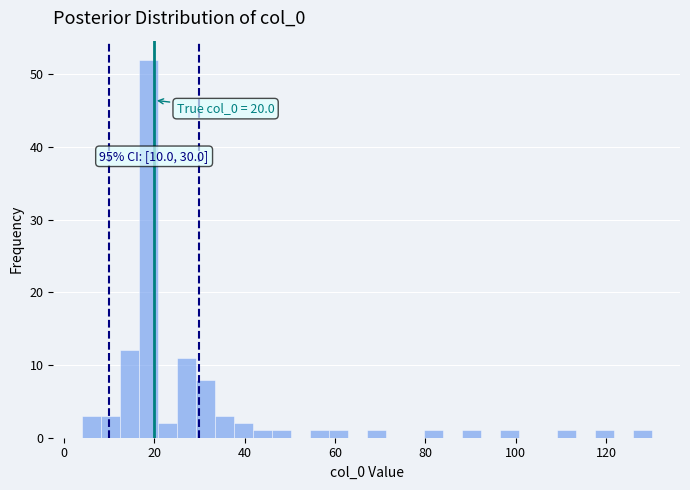

Read against the x-axis, roughly where is the centre of the tallest bar?

18